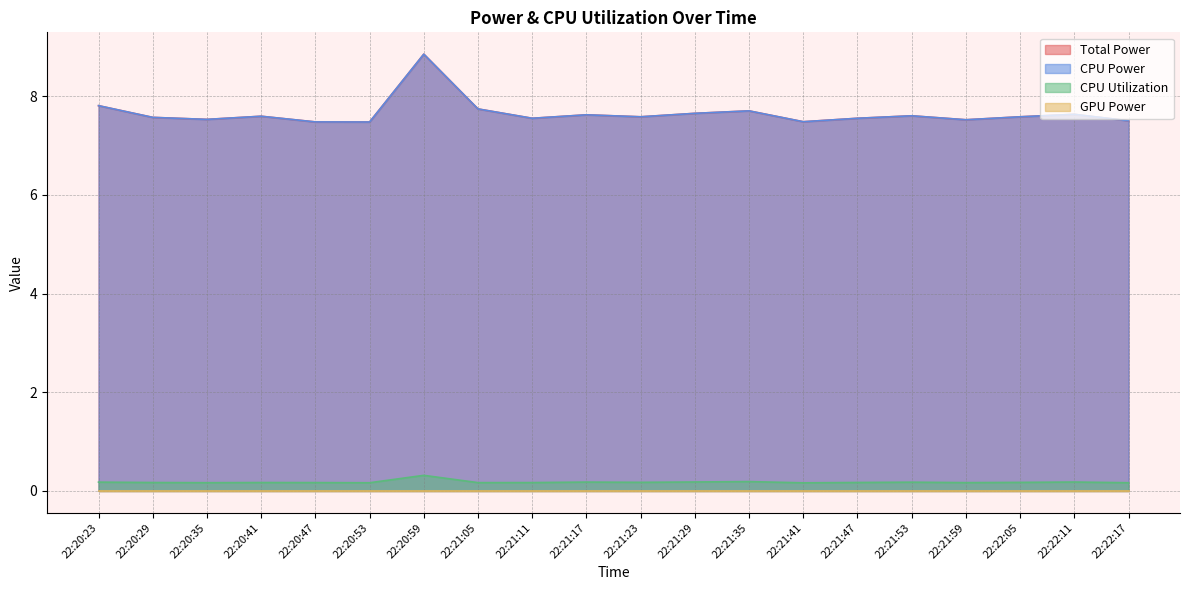

Does the chart display data point markers on the line(s)?

No